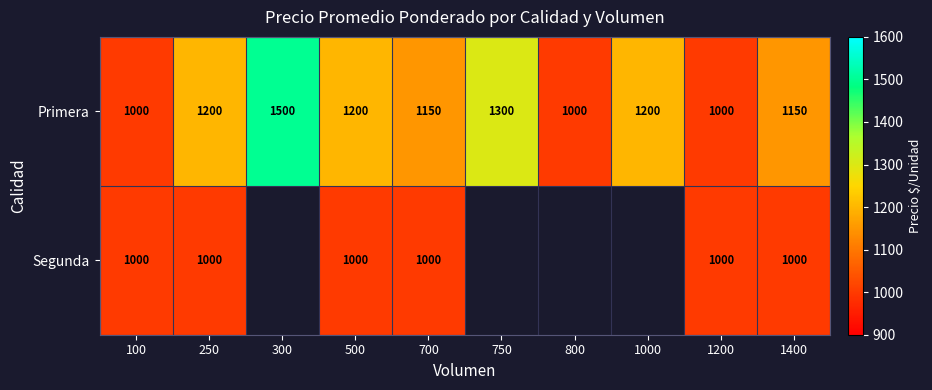

What is the highest value of the Primera series?

1500